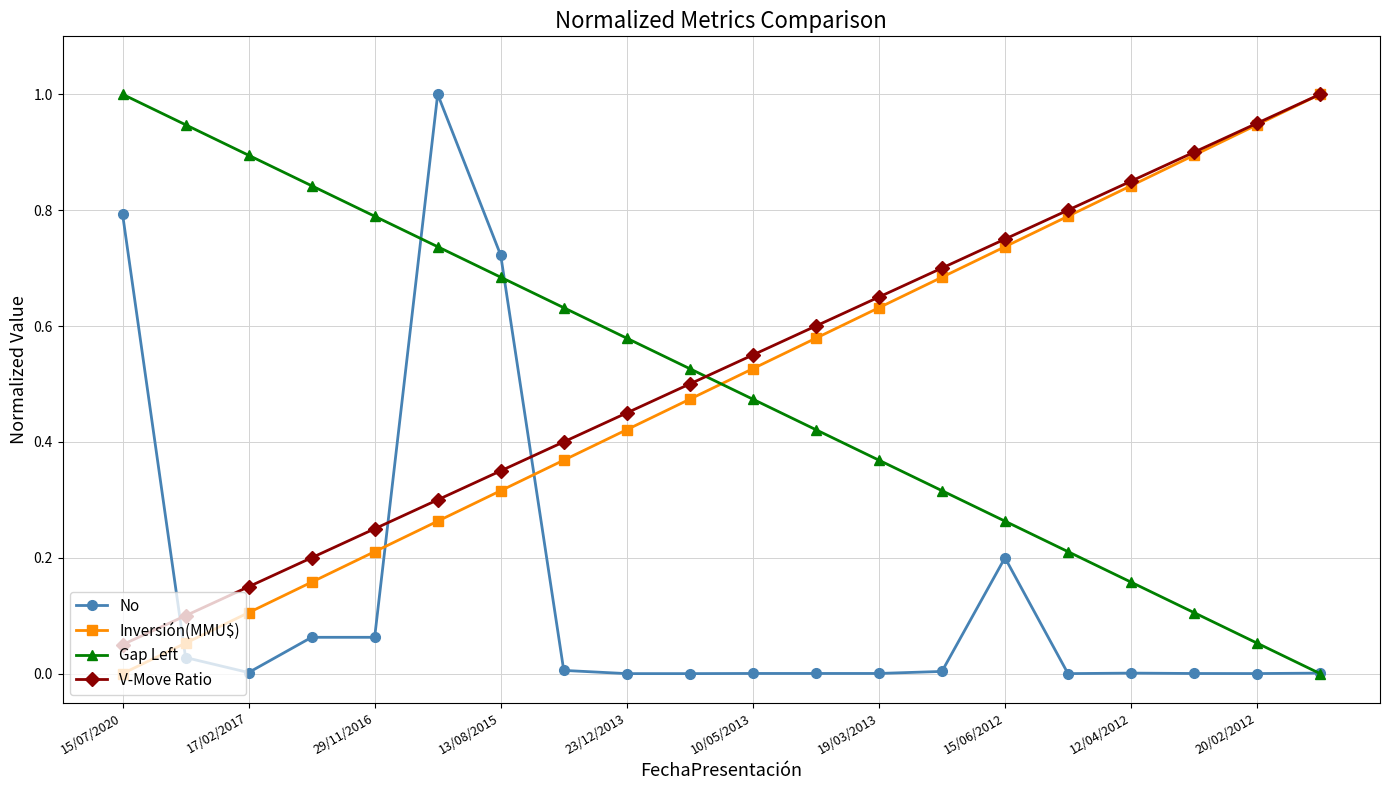

How many intersections are there between No and V-Move Ratio?

3